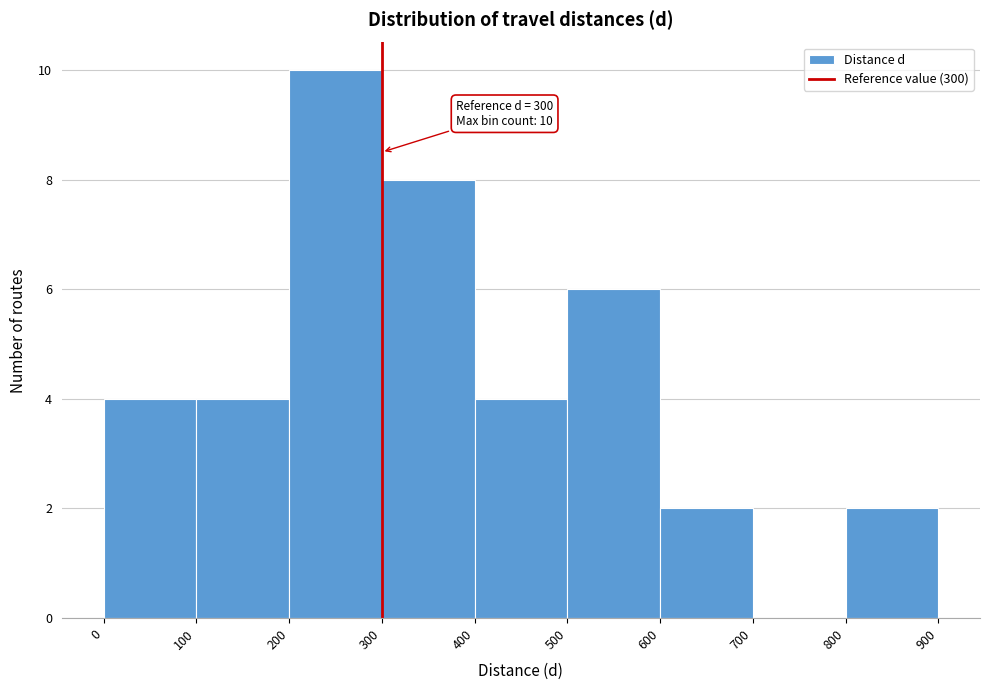

Over which range of the x-axis is the bar tallest?

200 to 300